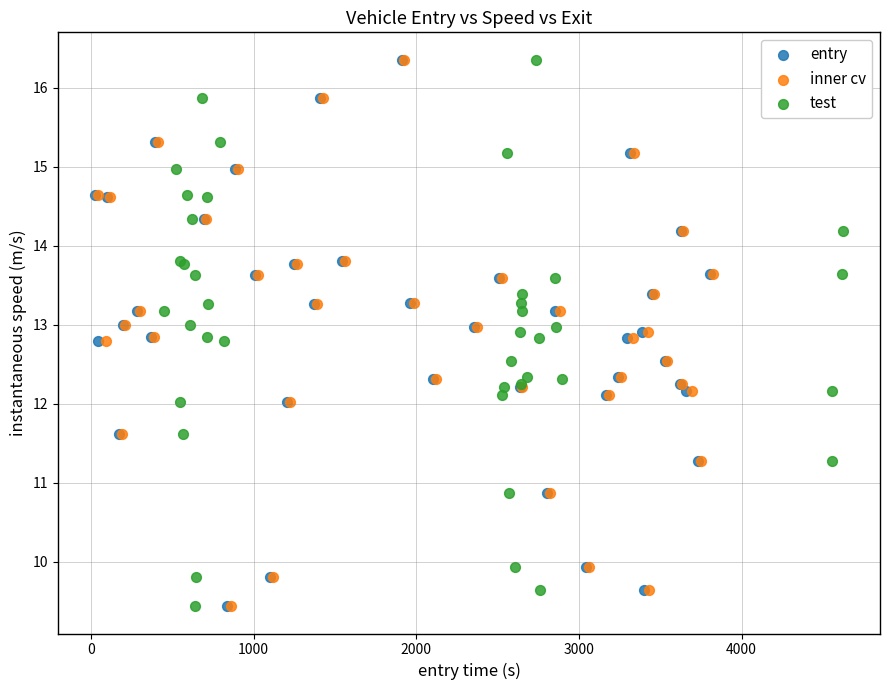

What are all the series names shown in the legend?

entry, inner cv, test